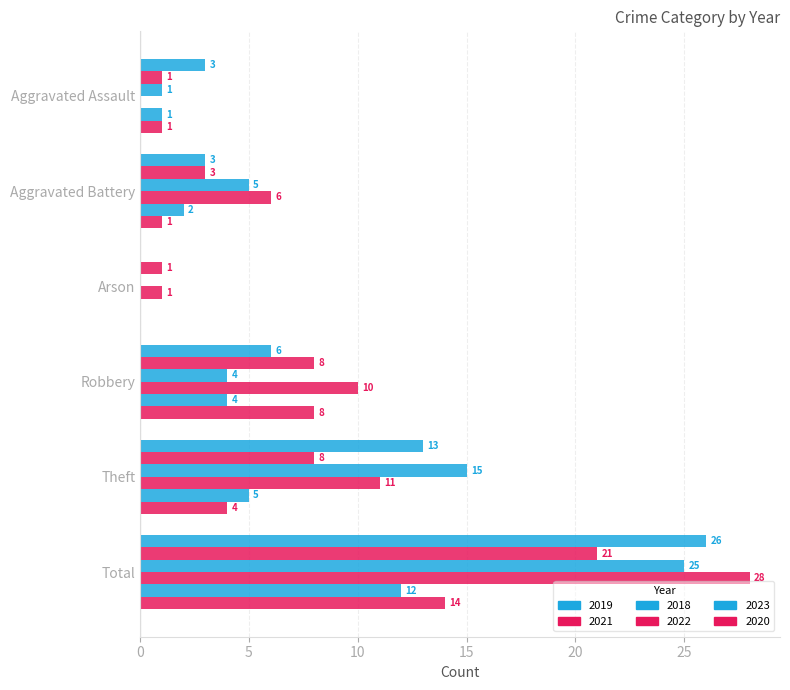

Read the 2018 value at Robbery, to the nearest 5.

5